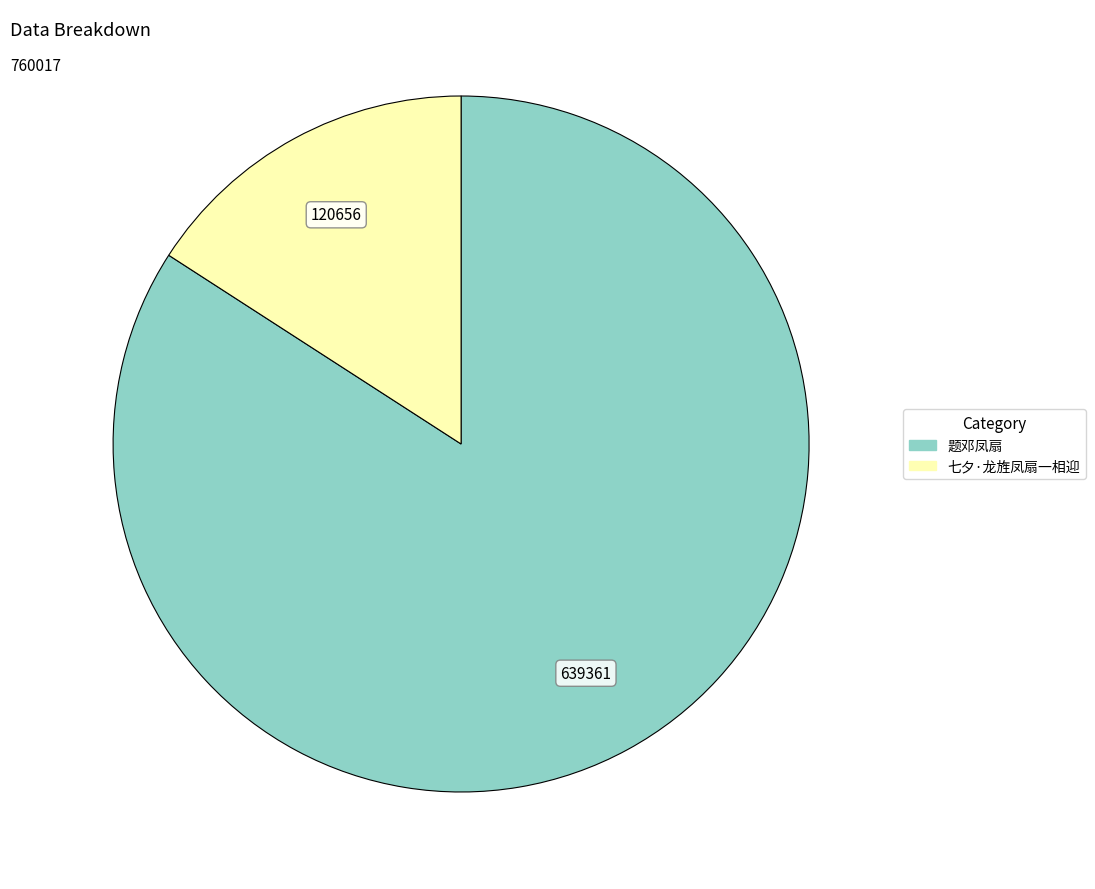

What is the ratio of the value at 题邓凤扇 to the value at 七夕·龙旌凤扇一相迎?

5.3